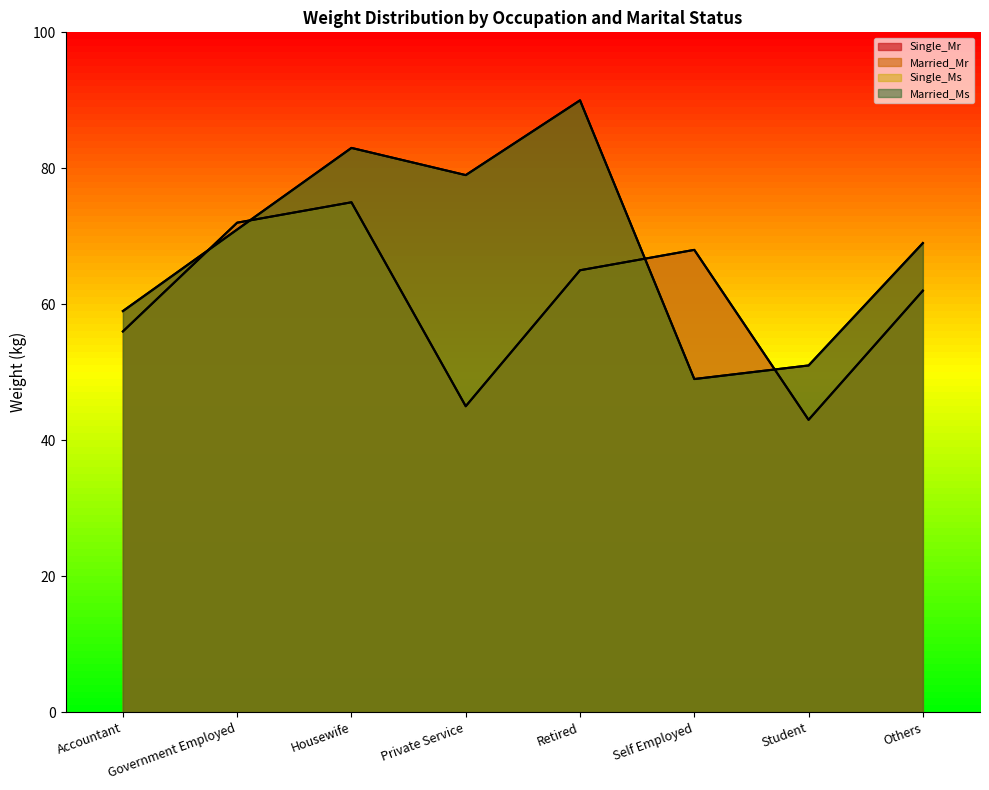

What is the label of the 5th point from the left?

Retired